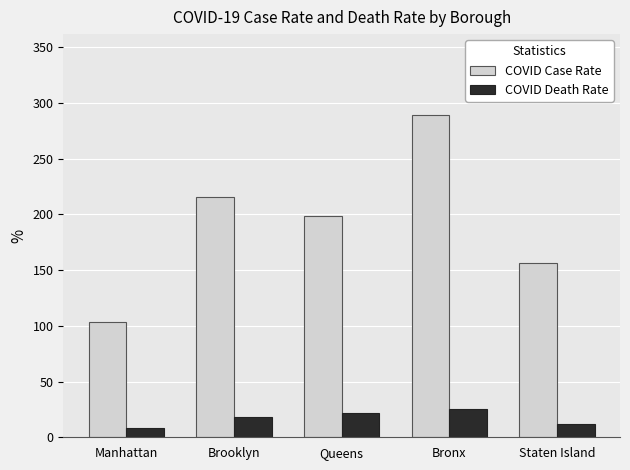

True or false: COVID Case Rate has a value of 103.5 at Manhattan.

True